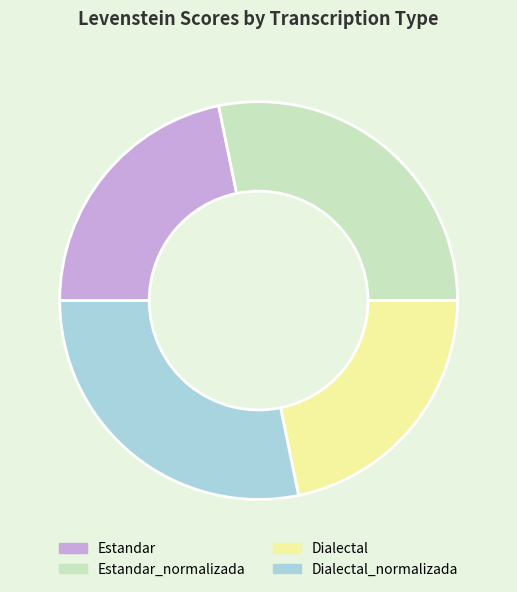

What is the ratio of the value at Dialectal_normalizada to the value at Dialectal?

1.3